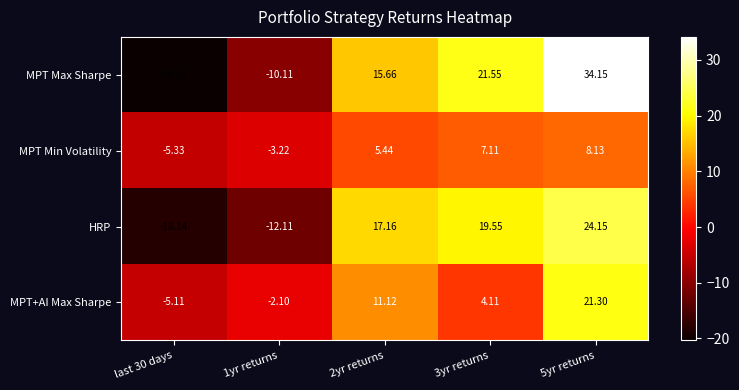

What is the total value across all series at 2yr returns?

49.4